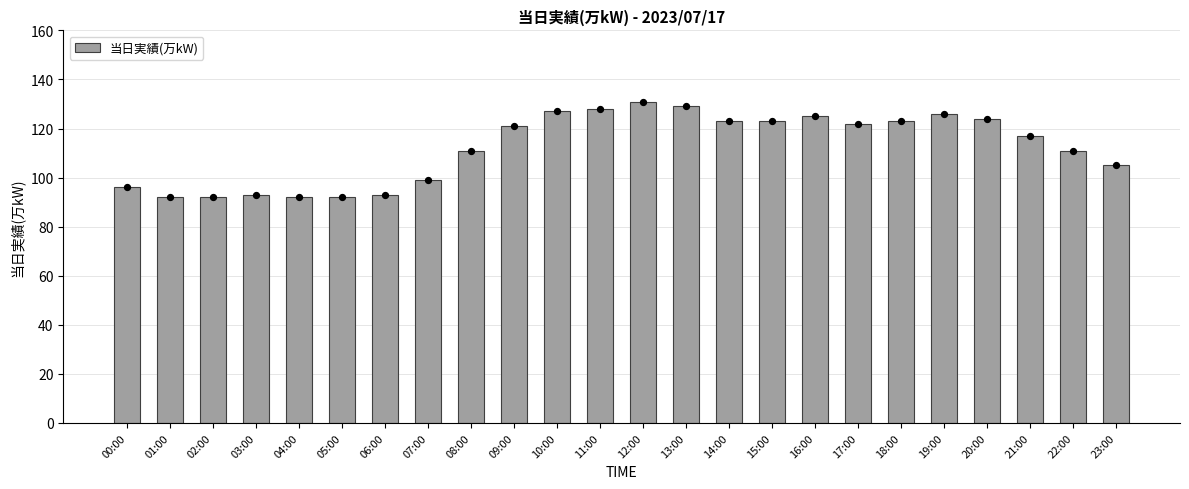

What is the ratio of the value at 01:00 to the value at 05:00?

1.0